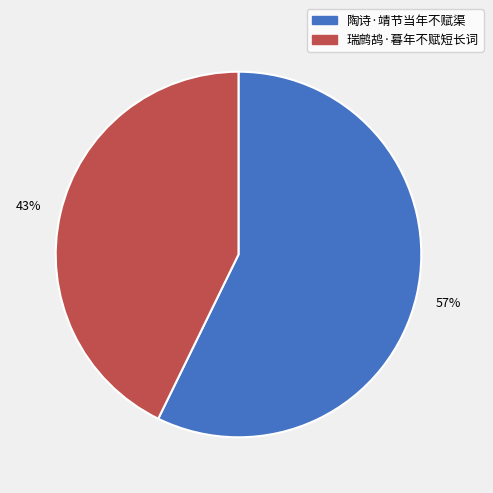

How many slices are in this pie chart?

2